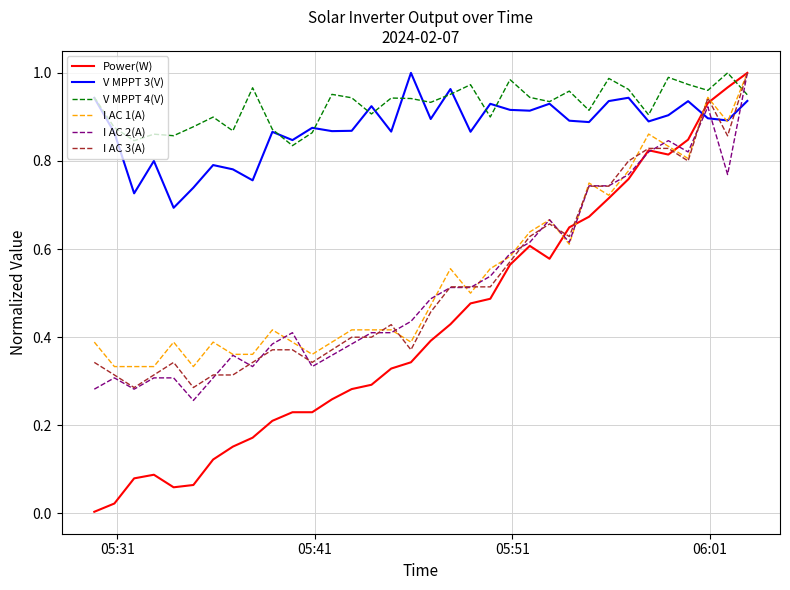

Which series has the largest total across all categories?

V MPPT 4(V)